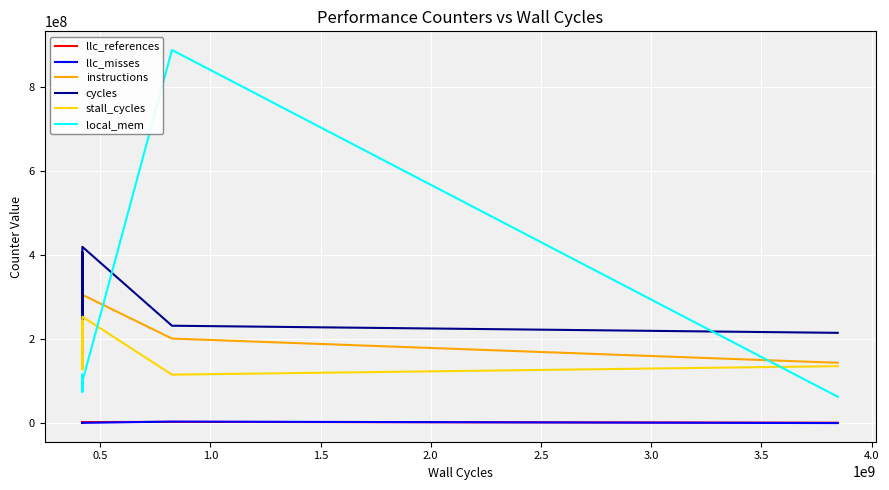

True or false: instructions has more than 2 interior local peaks.

True